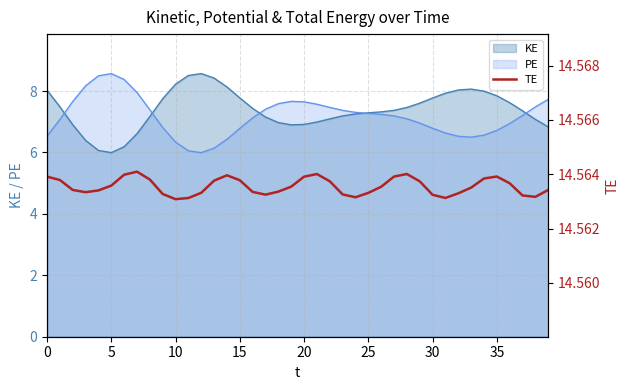

Reading left to right, transcribe all the data shown in this chart.

14.6	14.6	14.6	14.6	14.6	14.6	14.6	14.6	14.6	14.6	14.6	14.6	14.6	14.6	14.6	14.6	14.6	14.6	14.6	14.6	14.6	14.6	14.6	14.6	14.6	14.6	14.6	14.6	14.6	14.6	14.6	14.6	14.6	14.6	14.6	14.6	14.6	14.6	14.6	14.6